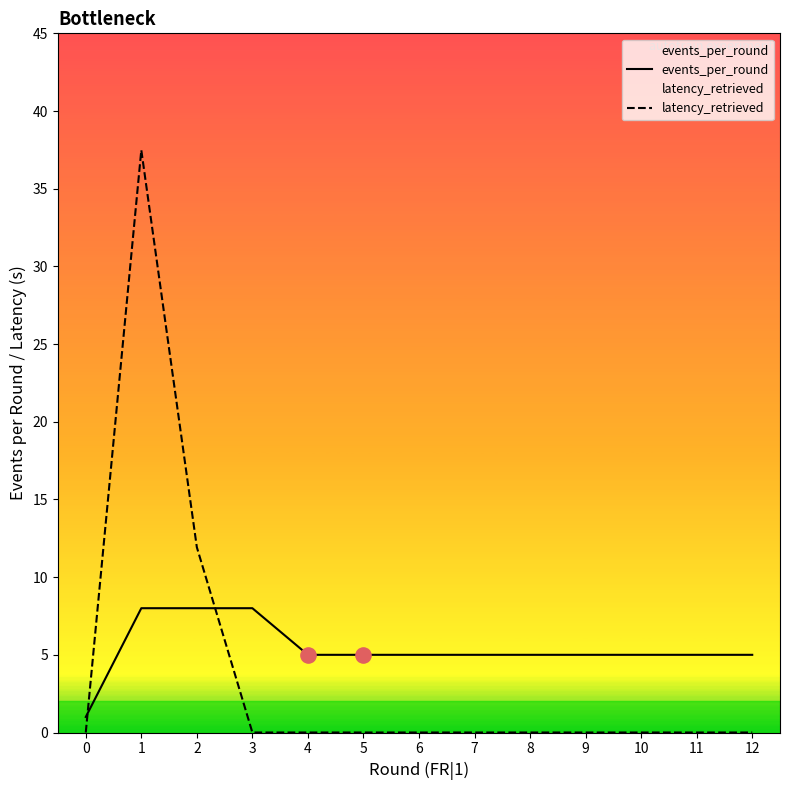

At how many categories does at least one series exceed 11?

2